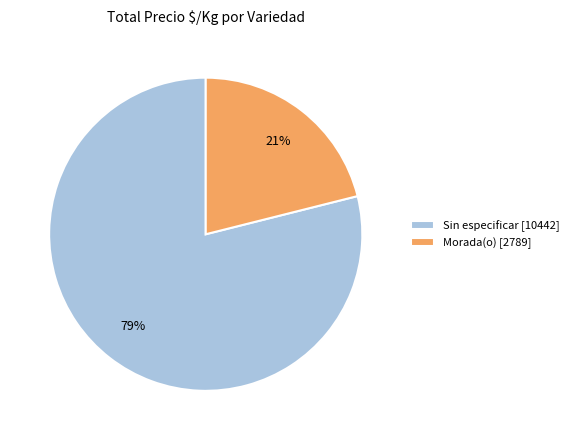

To the nearest percent, what percentage of the pie is Sin especificar [10442]?

79%